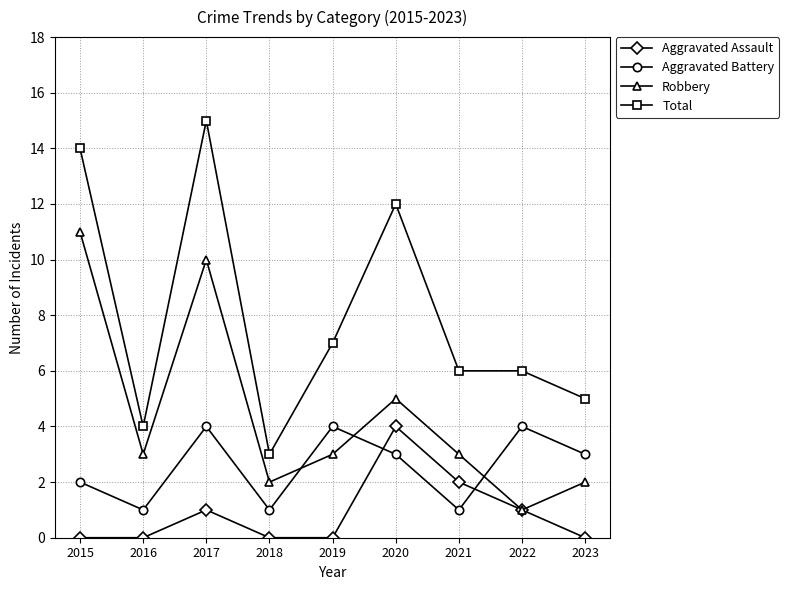

Which series changed the most between 2019 and 2020?

Total